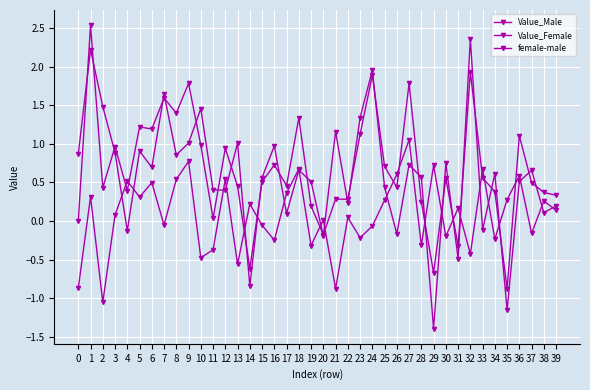

Count the number of categories in the chart.

40